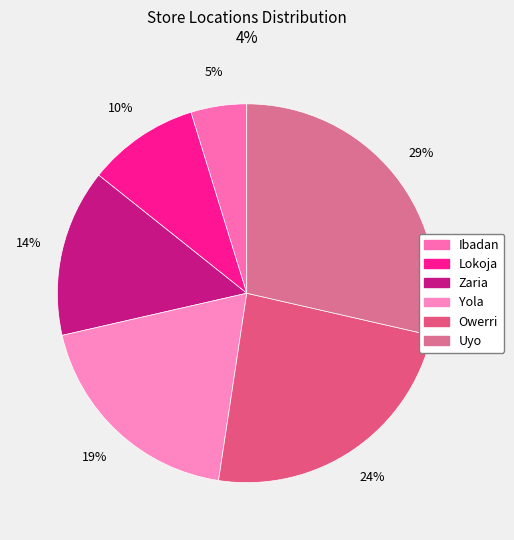

Is Zaria the majority of the pie?

No